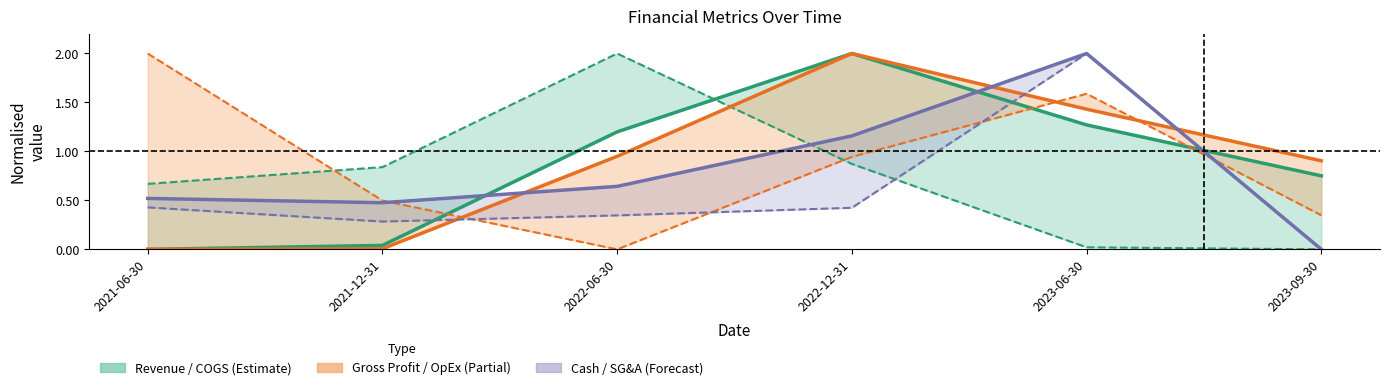

Which series ends up on top after the final intersection of Cost Of Goods Sold and Cash On Hand?

Cash On Hand